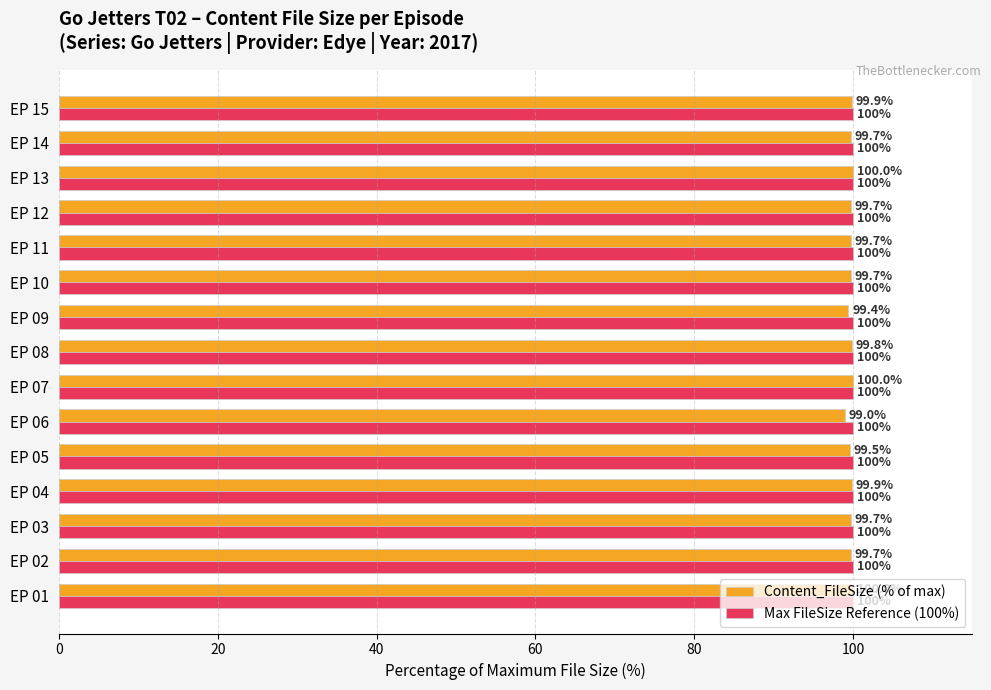

The Content_FileSize (% of max) series shows 177.0 at EP 04. True or false?

False